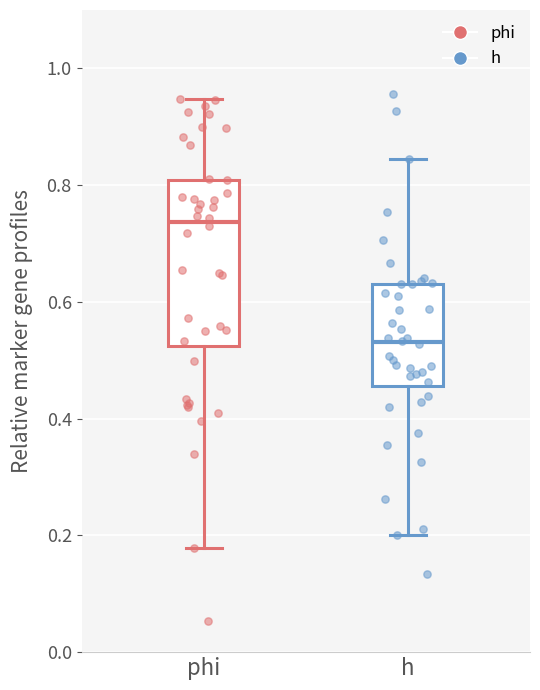

Reading left to right, read every box against the y-axis: the position of its median line, the range the box covers, and the ends of its whiskers. The values are not printed on the chart, so give them approximately, as read against the axis.

phi: median 0.74, box 0.52 to 0.80, whiskers 0.18 to 0.94
h: median 0.54, box 0.46 to 0.64, whiskers 0.20 to 0.84